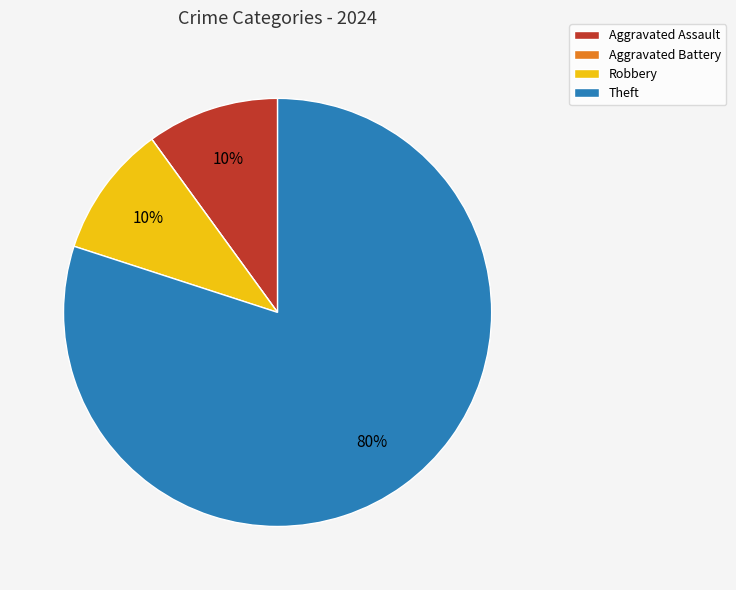

To the nearest percent, what is the combined percentage of Robbery and Aggravated Assault?

20%